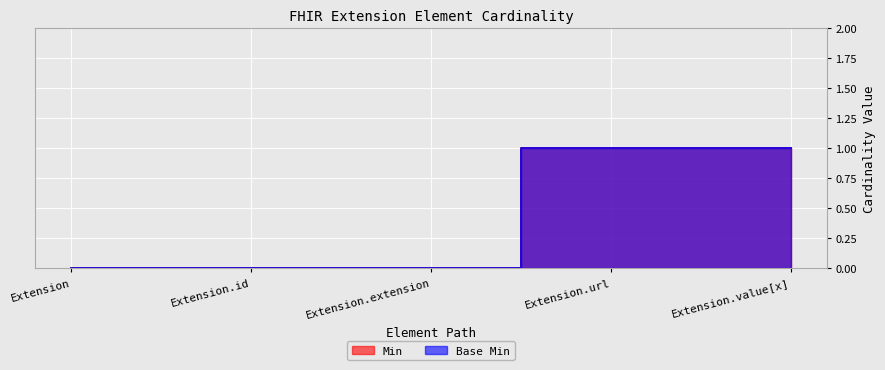

What is the difference between the maximum and minimum values in the Base Min series?

1